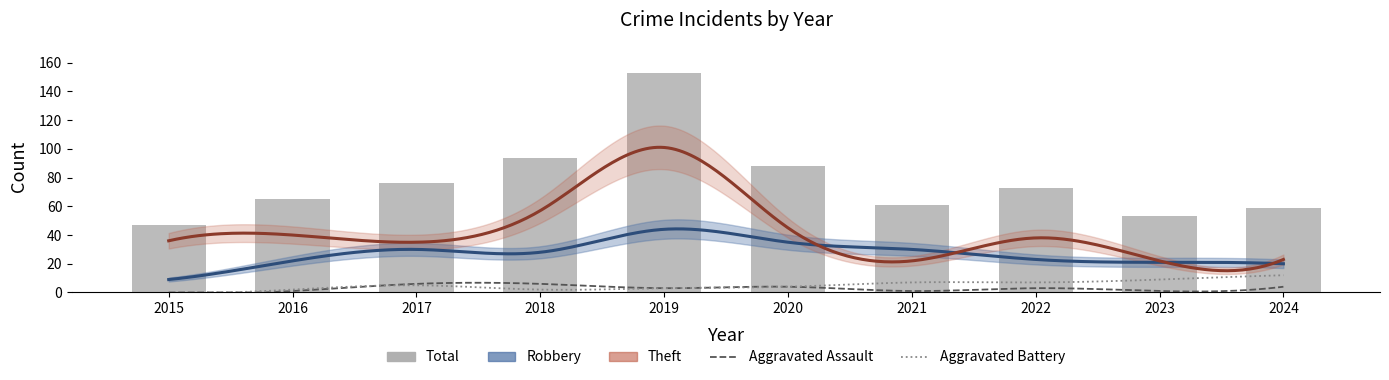

What is the spread (max minus min) of values at 2015?

47